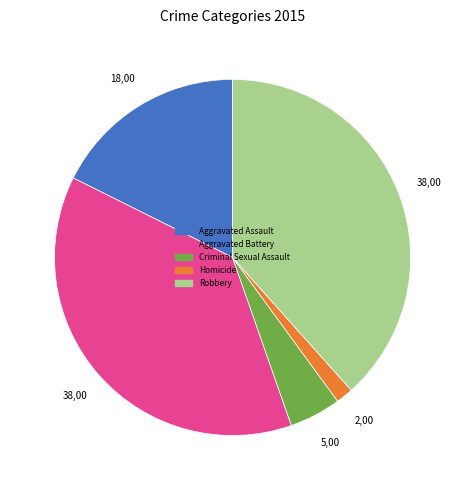

Does Aggravated Battery represent more than half of the total?

No